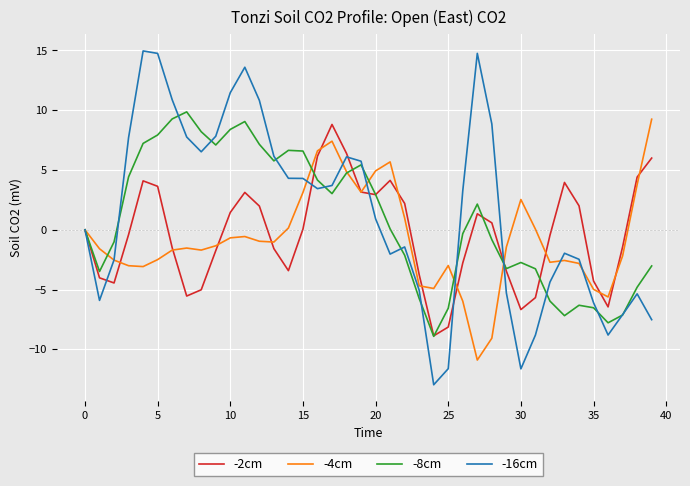

What is the greatest value displayed?

15.0